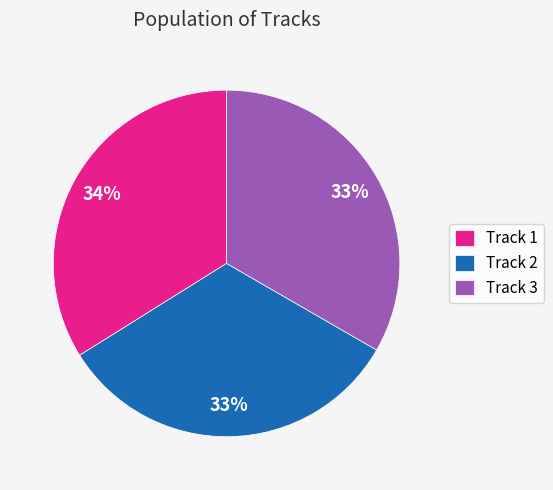

What is the ratio of the value at Track 3 to the value at Track 1?

1.0